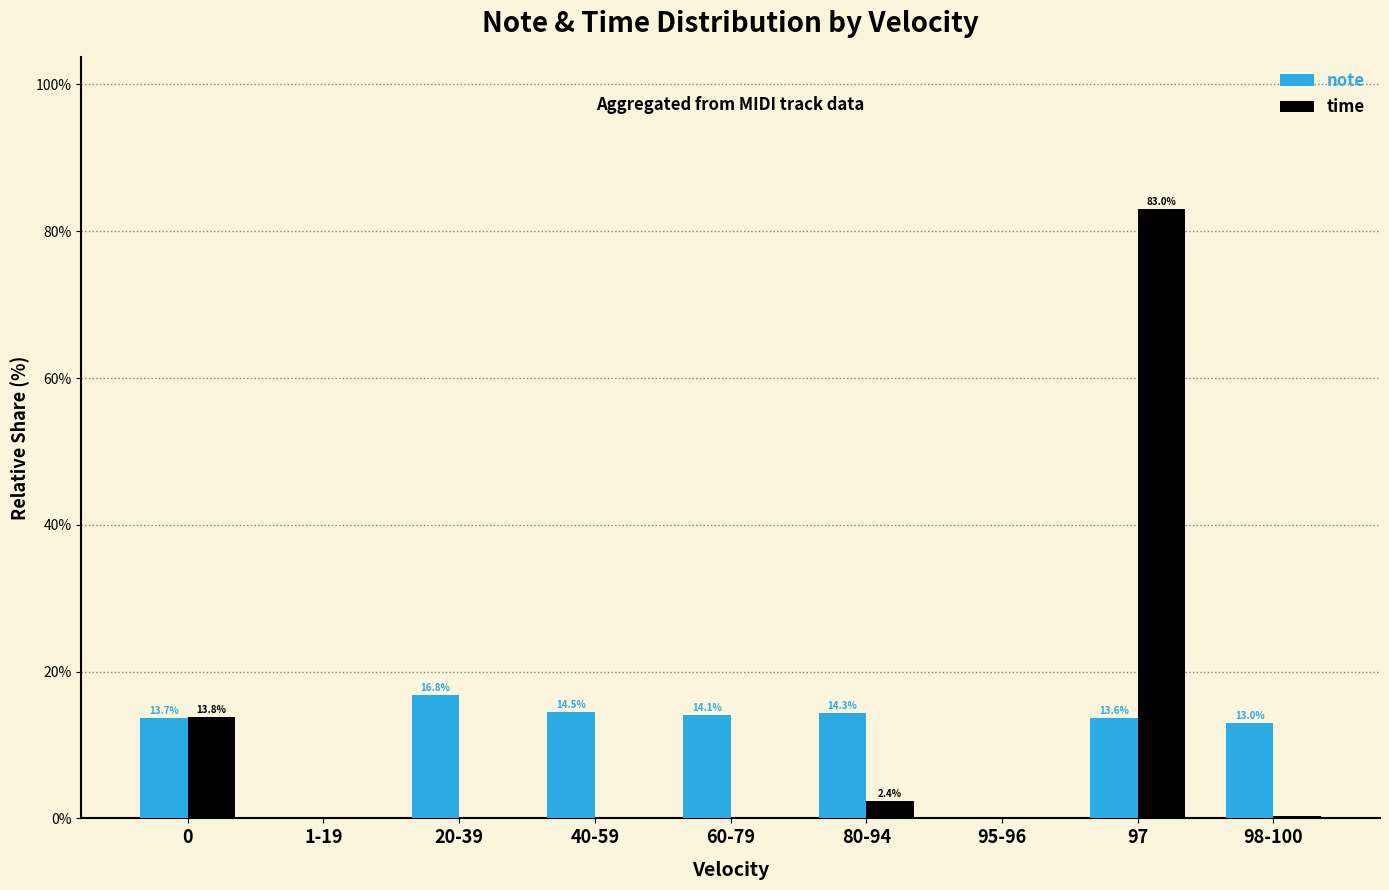

Between 20-39 and 95-96, which series saw the biggest shift?

note